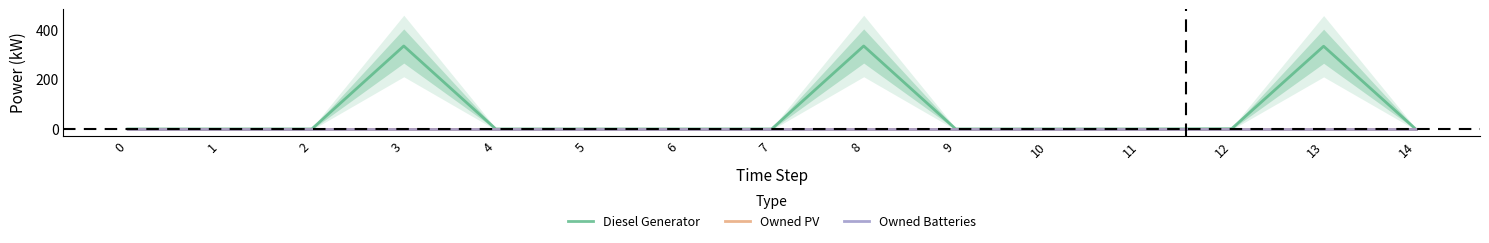

Which series has the largest total across all categories?

Diesel Generator